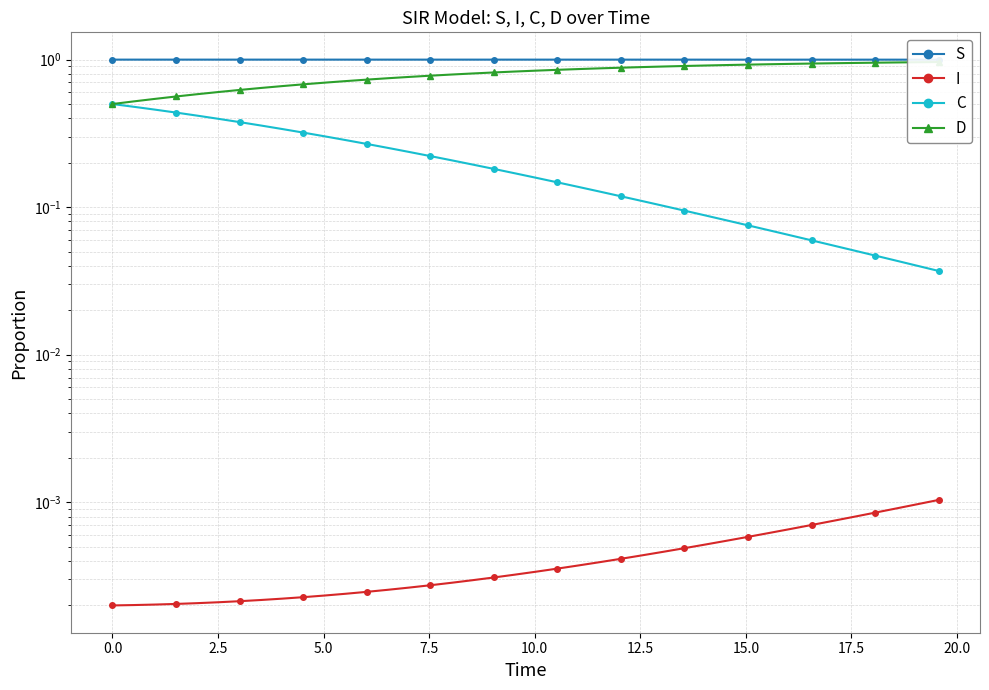

Which series has the largest total across all categories?

S